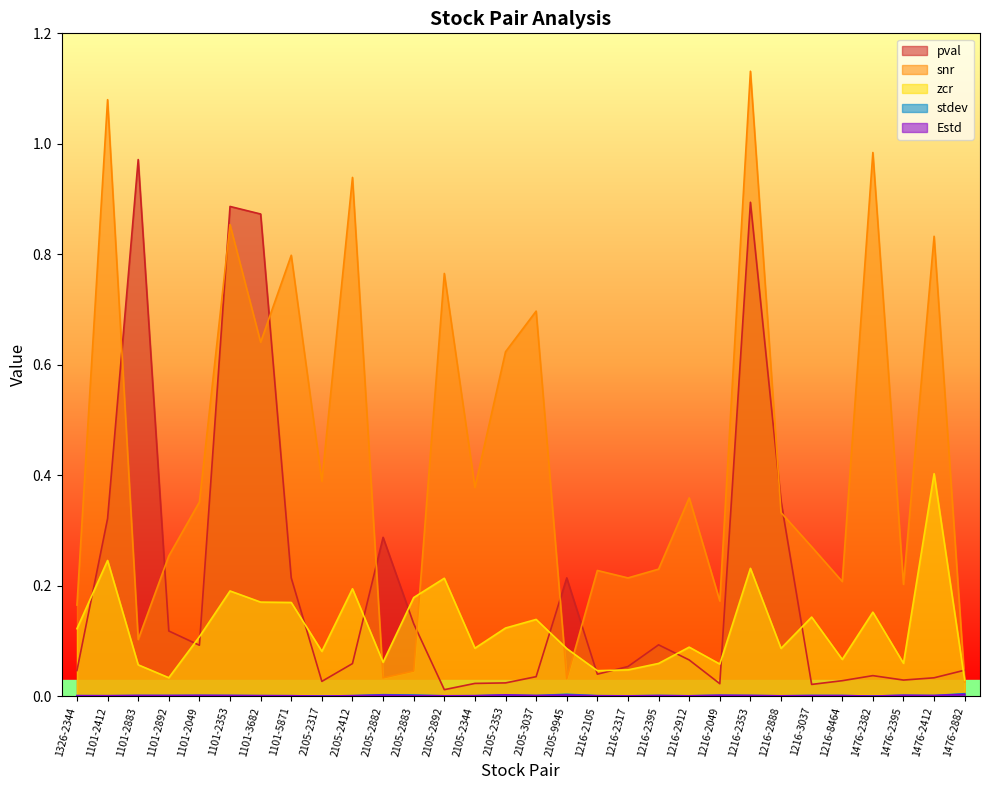

Is it true that stdev equals 0.0 at 1216-2317?

False